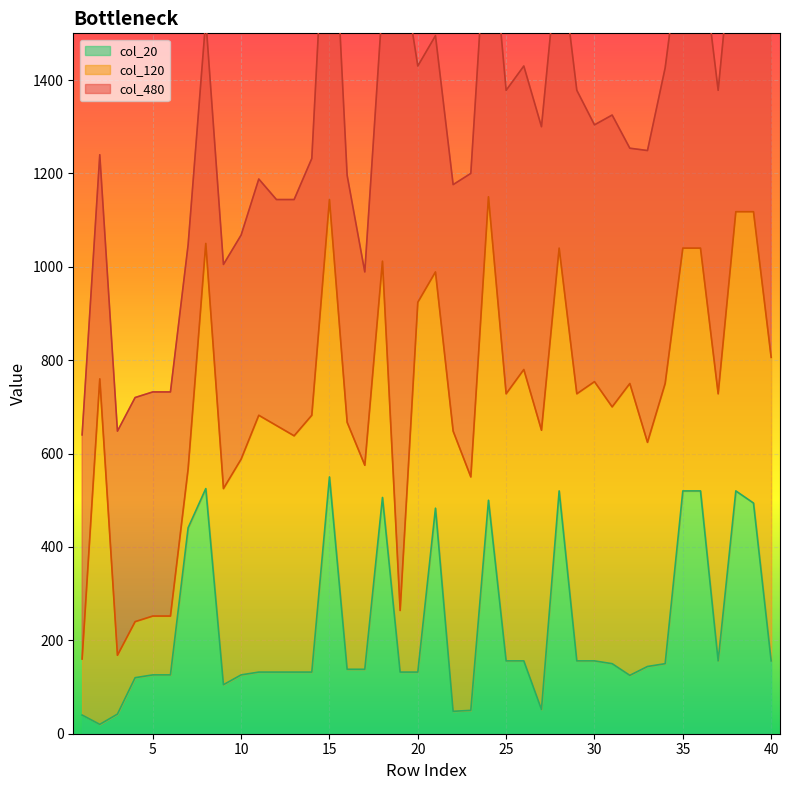

Which label corresponds to the largest value in the chart?

19